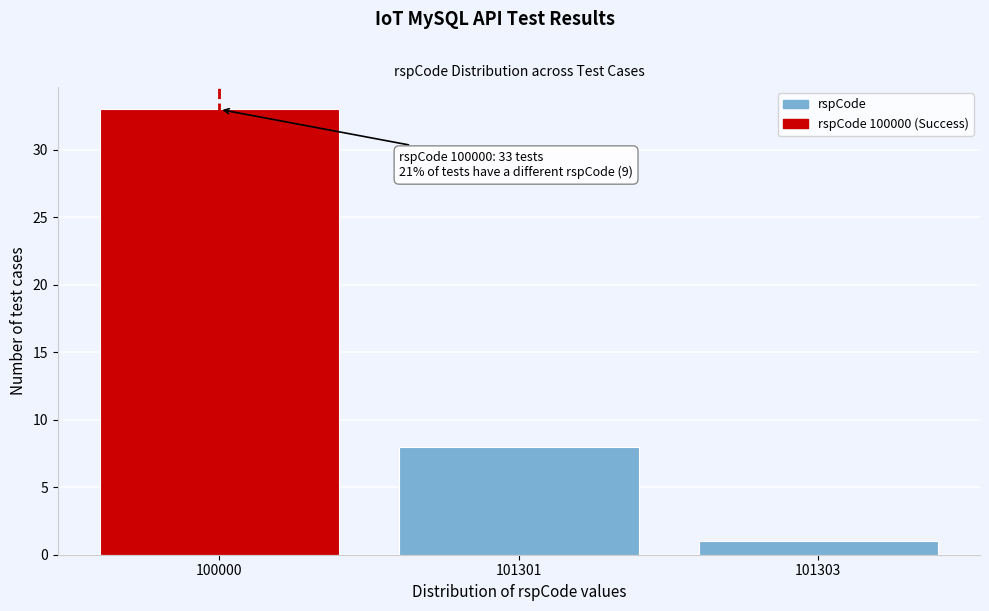

Reading right to left, what are all the values shown in this chart?

101303=1	101301=8	100000=33